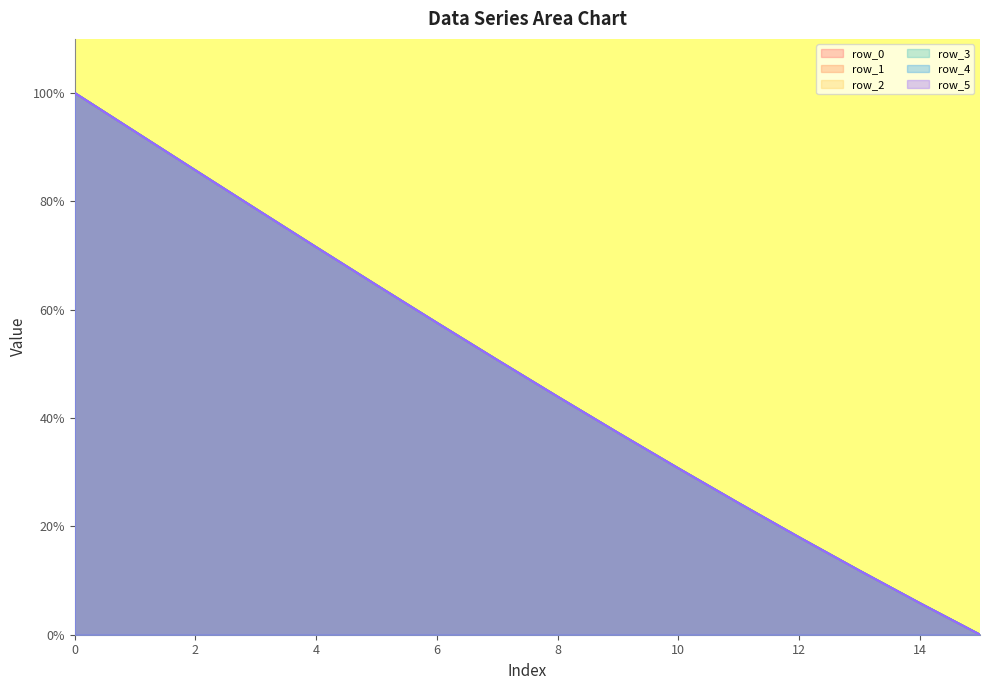

True or false: row_1 and row_2 cross at least once.

False